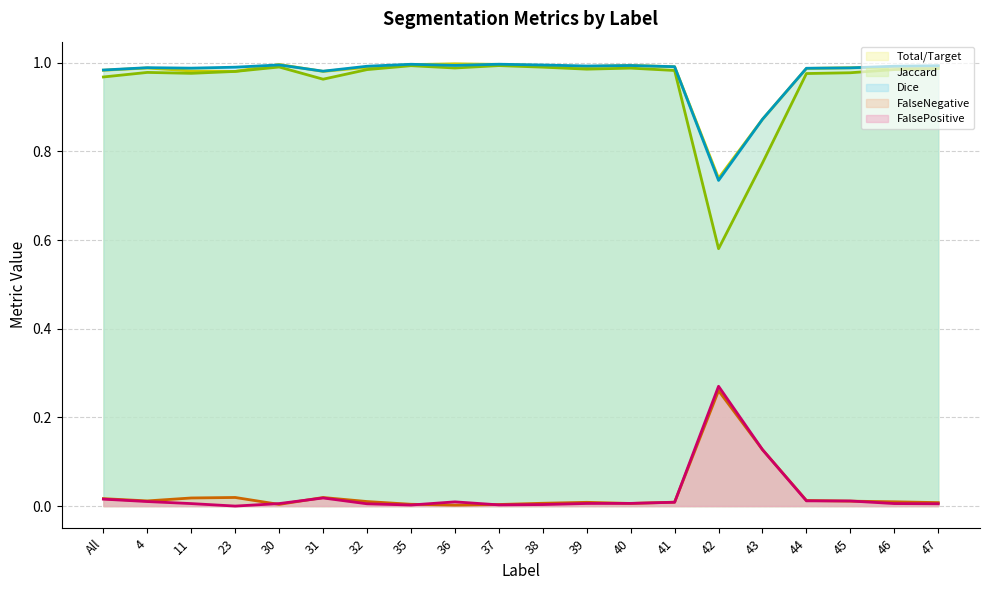

What are all the series names shown in the legend?

Total/Target, Jaccard, Dice, FalseNegative, FalsePositive